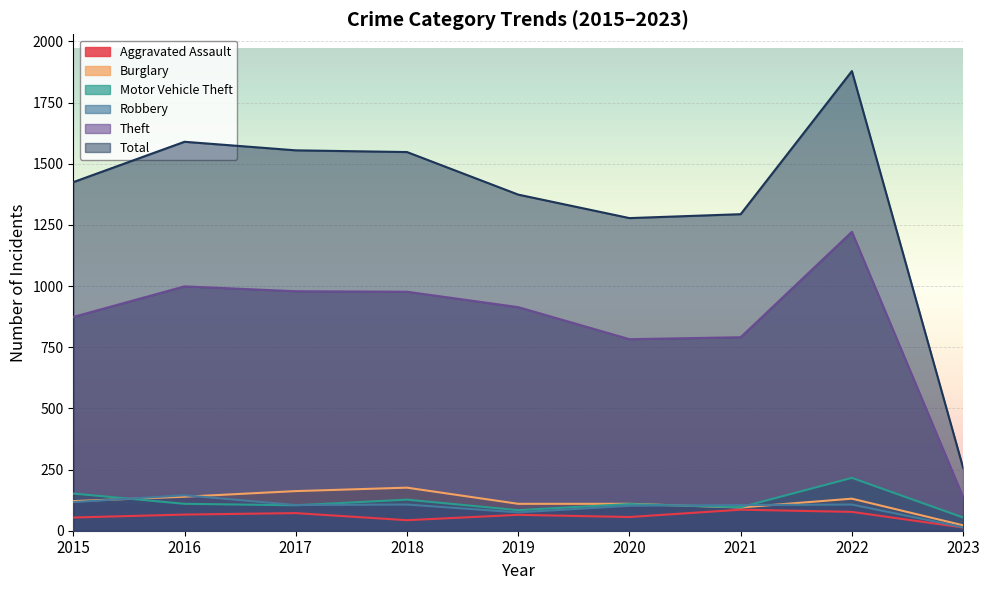

At which category does Motor Vehicle Theft reach its first local peak?

2018